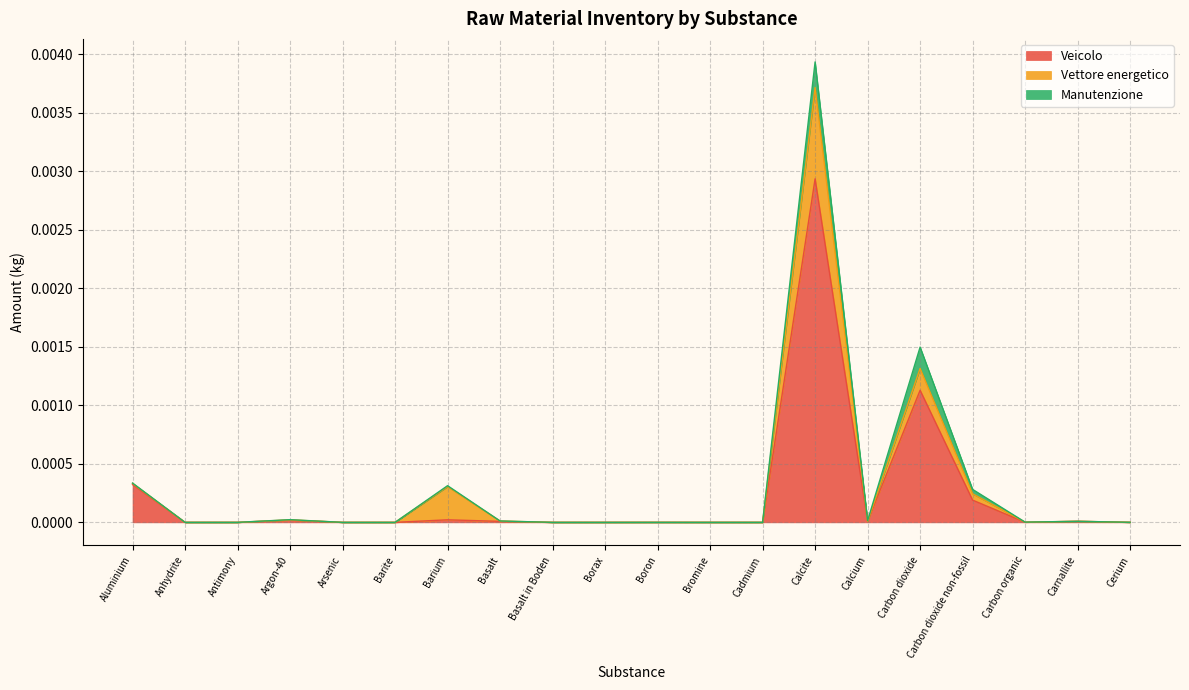

How many data points does each series have?

20